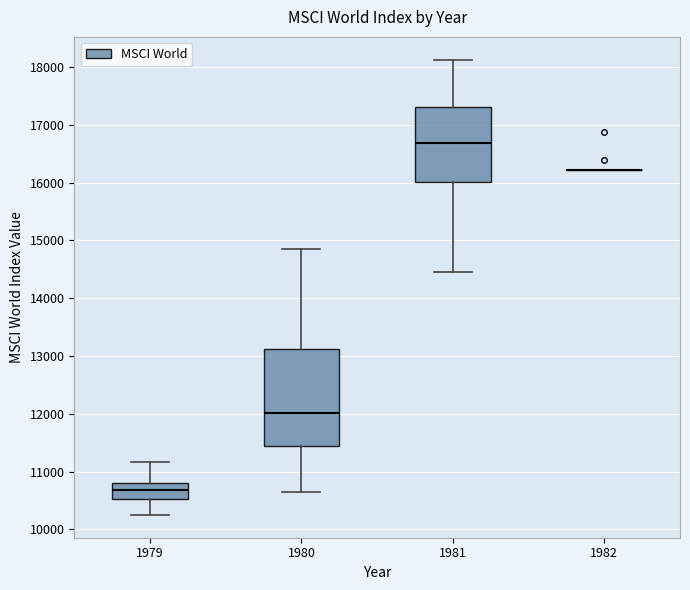

Reading left to right, read every box against the y-axis: the position of its median line, the range the box covers, and the ends of its whiskers. The values are not printed on the chart, so give them approximately, as read against the axis.

1979: median 10700, box 10500 to 10800, whiskers 10200 to 11200
1980: median 12000, box 11400 to 13100, whiskers 10600 to 14900
1981: median 16700, box 16000 to 17300, whiskers 14500 to 18100
1982: box collapsed to a line at 16200, whiskers 16200 to 16200